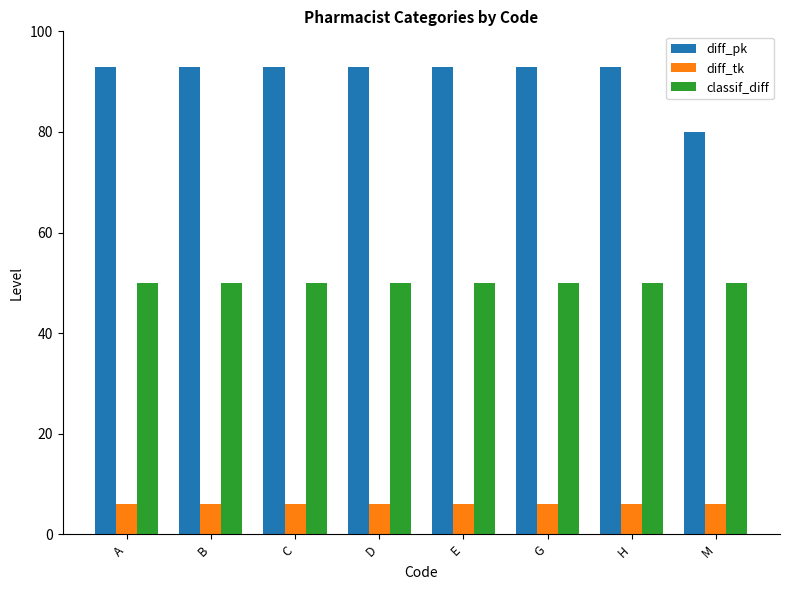

What is the spread (max minus min) of values at B?

87